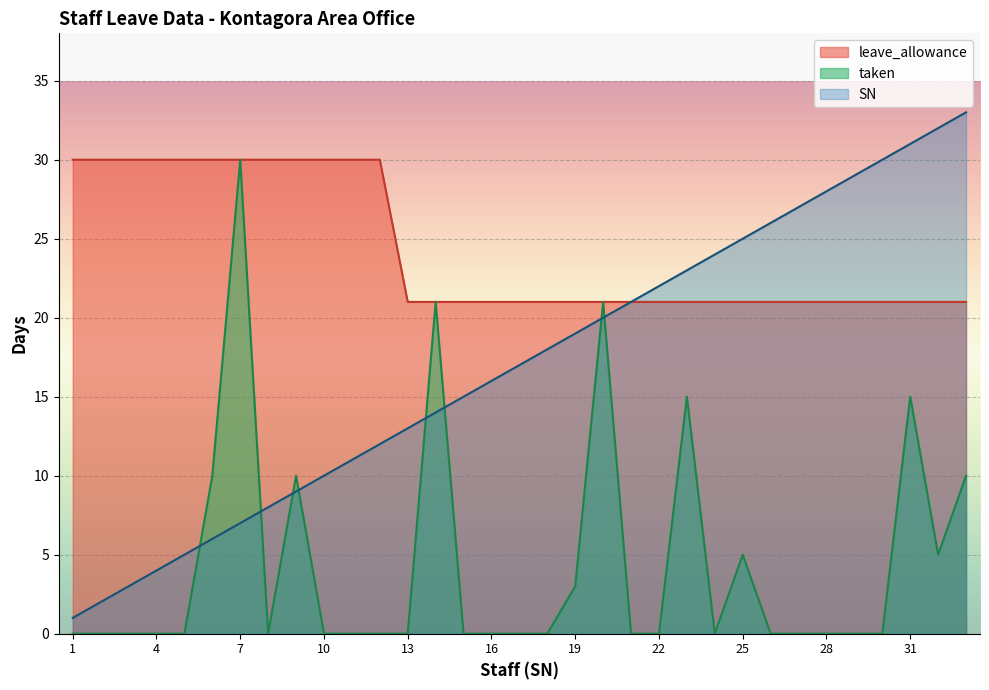

List the series in order of their peak value, lowest first.

leave_allowance, taken, SN